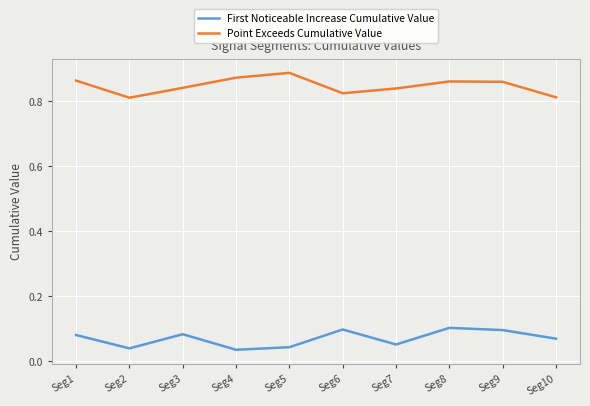

At how many categories does at least one series exceed 0?

10